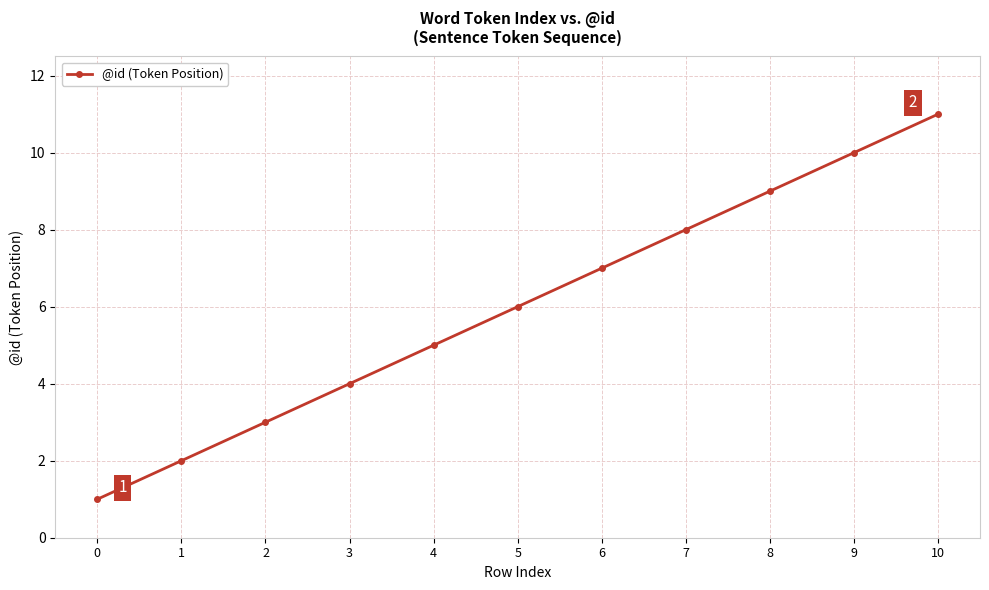

List the labels in order of value, largest first.

10, 9, 8, 7, 6, 5, 4, 3, 2, 1, 0